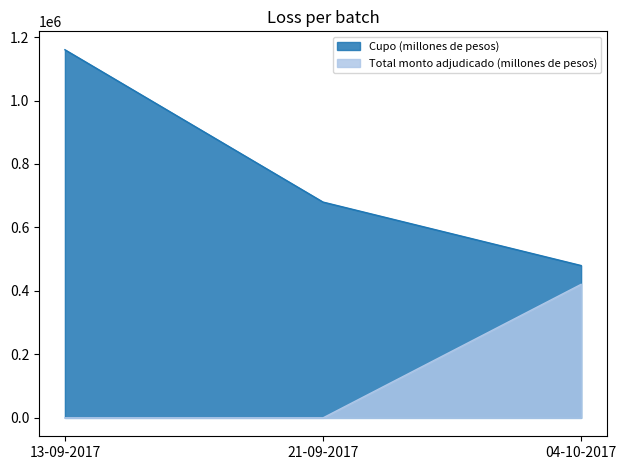

Where is Cupo (millones de pesos) nearest to the value 820000?

21-09-2017